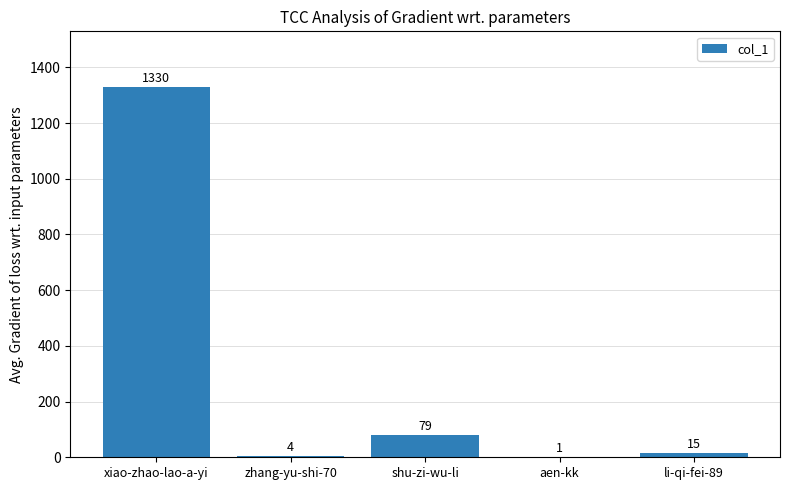

Reading left to right, transcribe all the data shown in this chart.

xiao-zhao-lao-a-yi=1330	zhang-yu-shi-70=4	shu-zi-wu-li=79	aen-kk=1	li-qi-fei-89=15